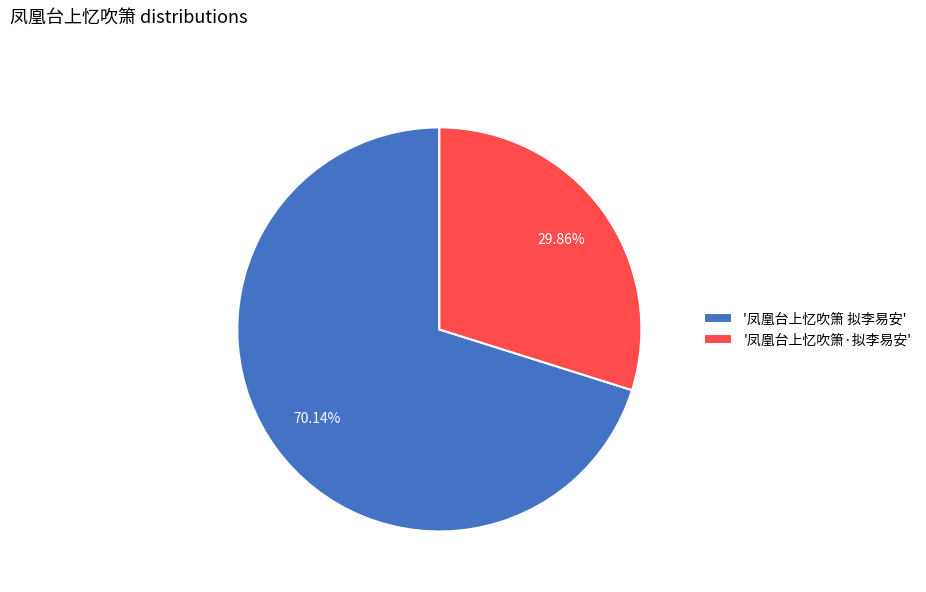

Count the number of slices in the pie.

2